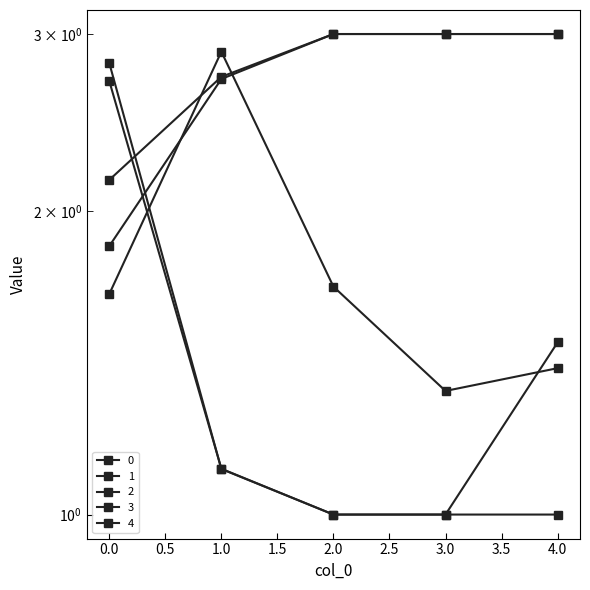

How many values in the 4 series exceed 1?

3